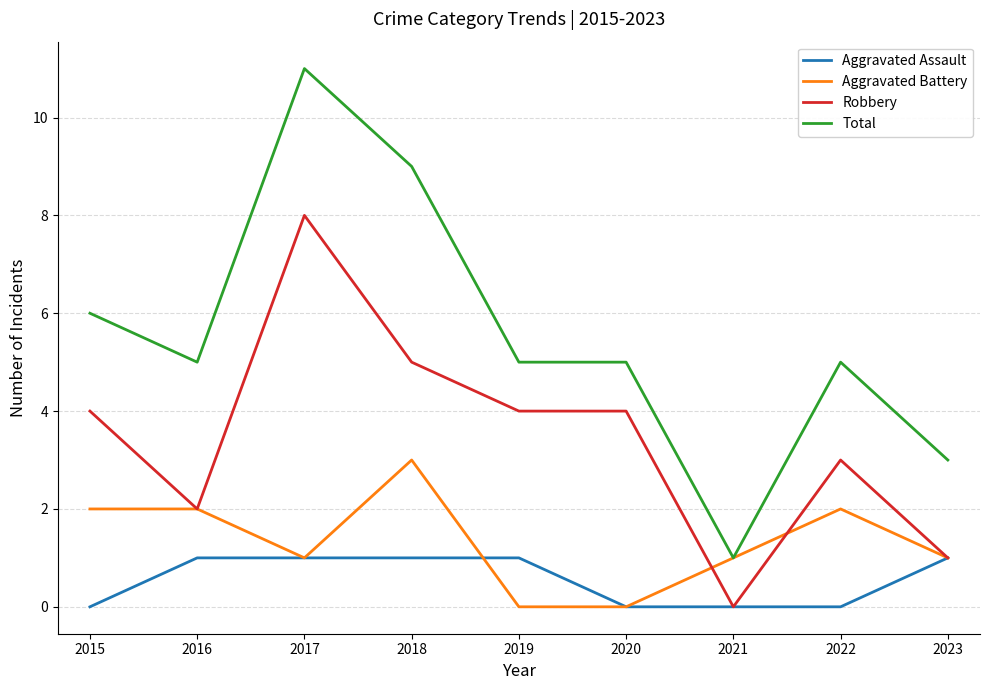

Does the chart display data point markers on the line(s)?

No